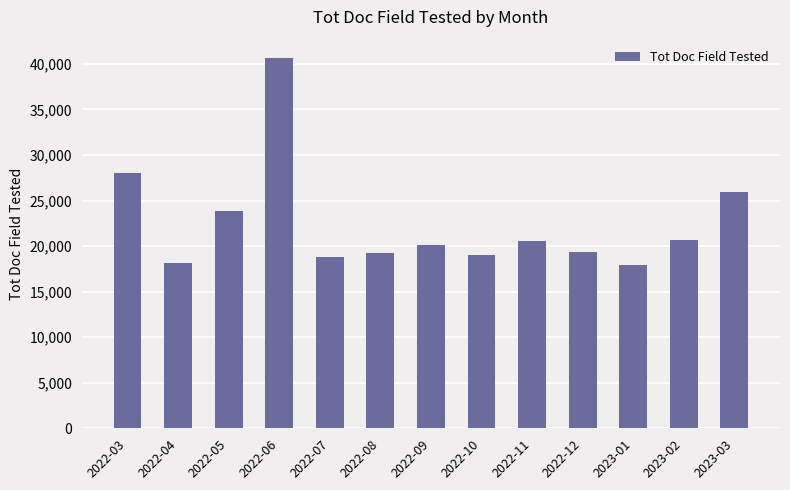

What is the label of the 11th bar from the left?

2023-01